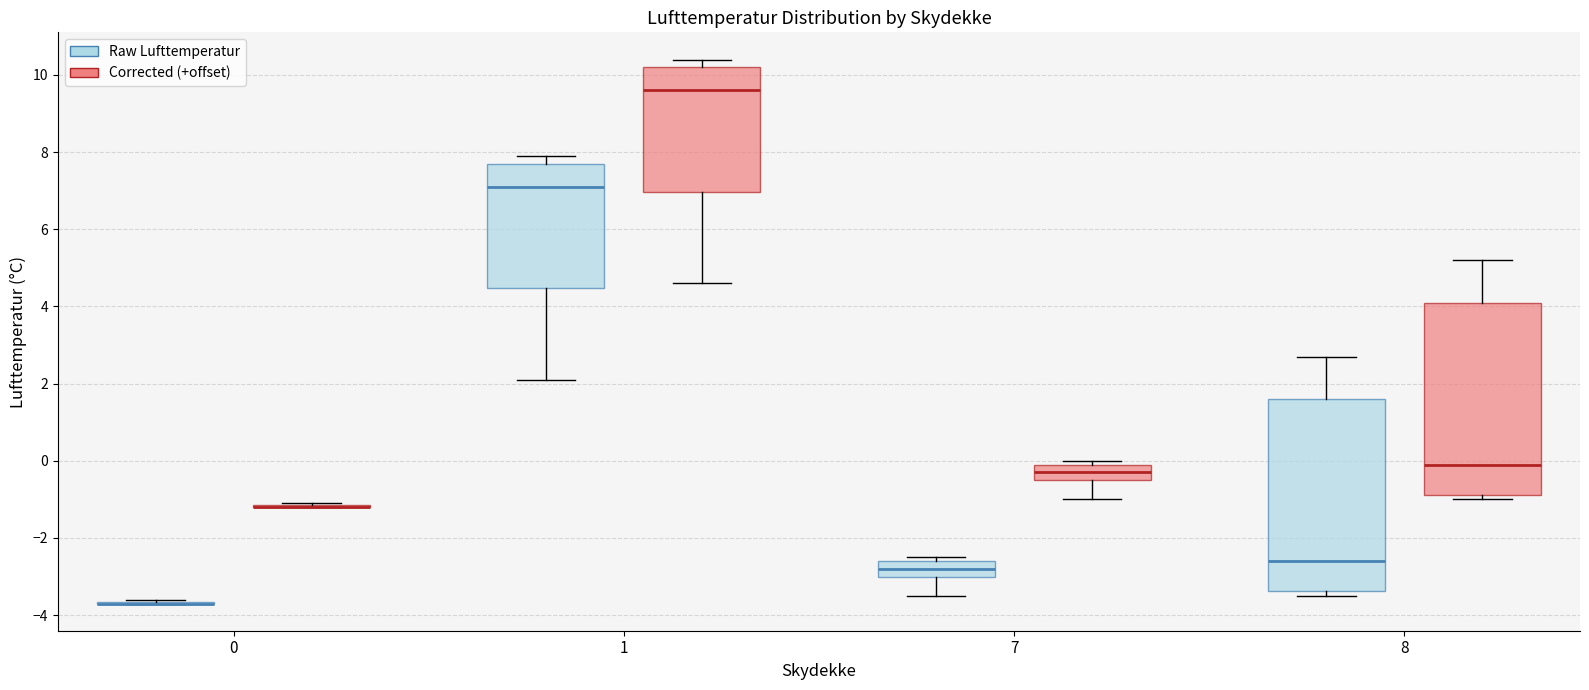

Where does the upper whisker of the box for 8 (Corrected (+offset)) end on the y-axis? The values are not printed on the chart, so give them approximately, as read against the axis.

5.2